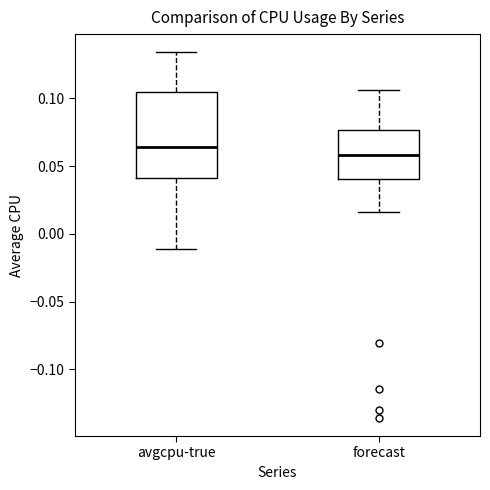

Comparing the boxes themselves (not the whiskers), which one is the tallest?

avgcpu-true